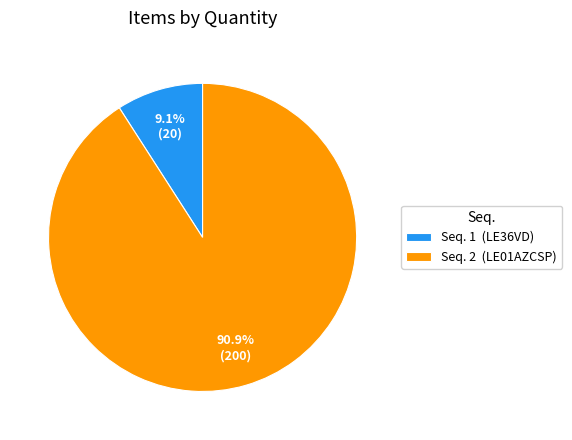

Which category has the biggest portion of the pie?

Seq. 2 (LE01AZCSP)